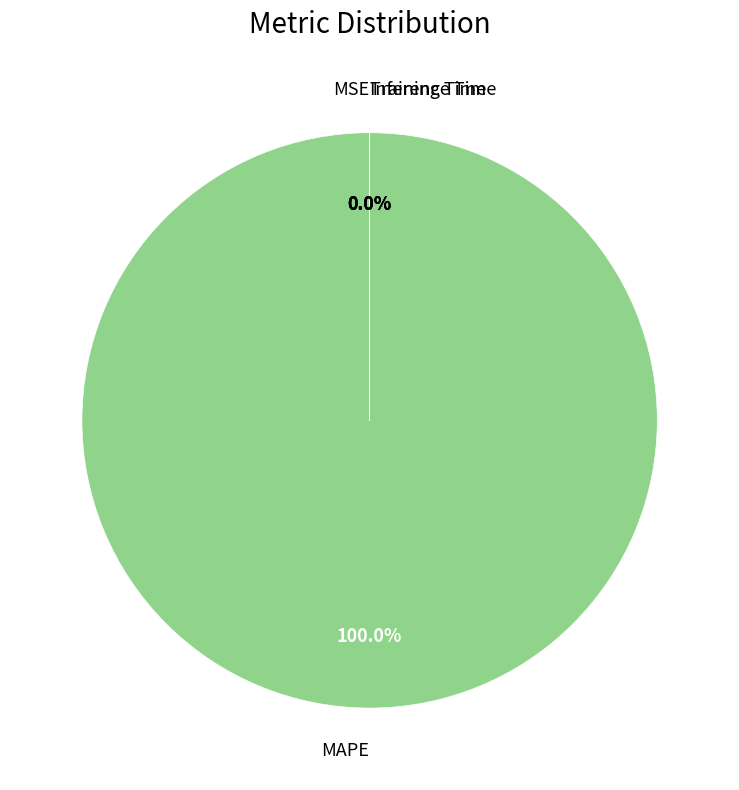

Which category accounts for the majority?

MAPE